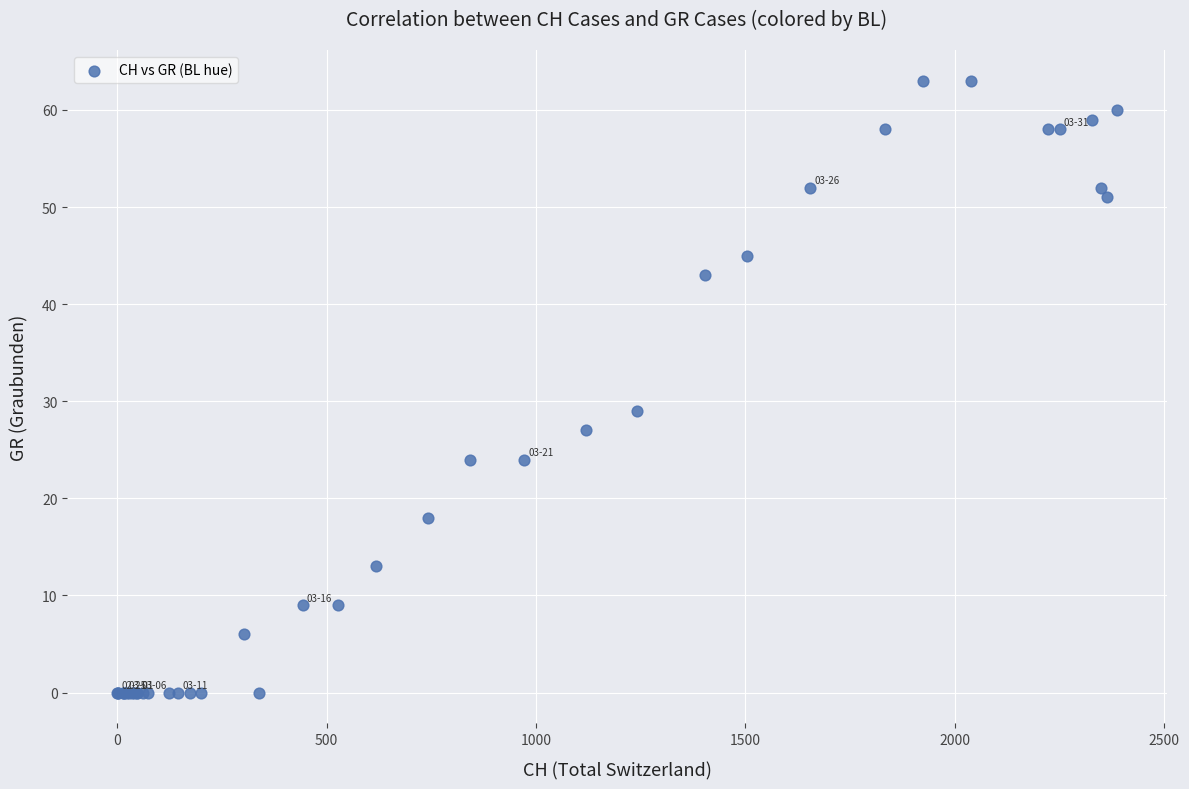

What Y value in the scatter plot is closest to 31?

29